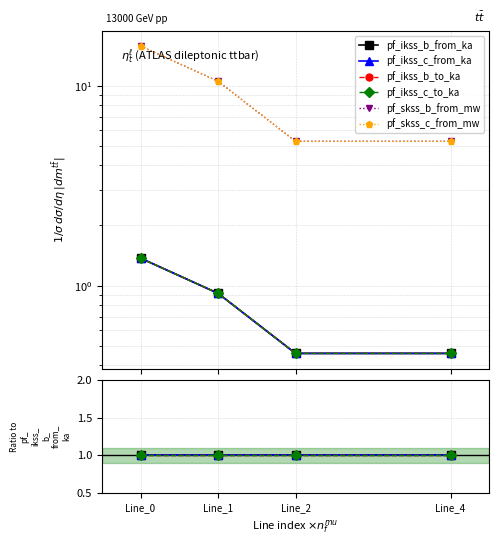

Does the chart have visible grid lines?

Yes